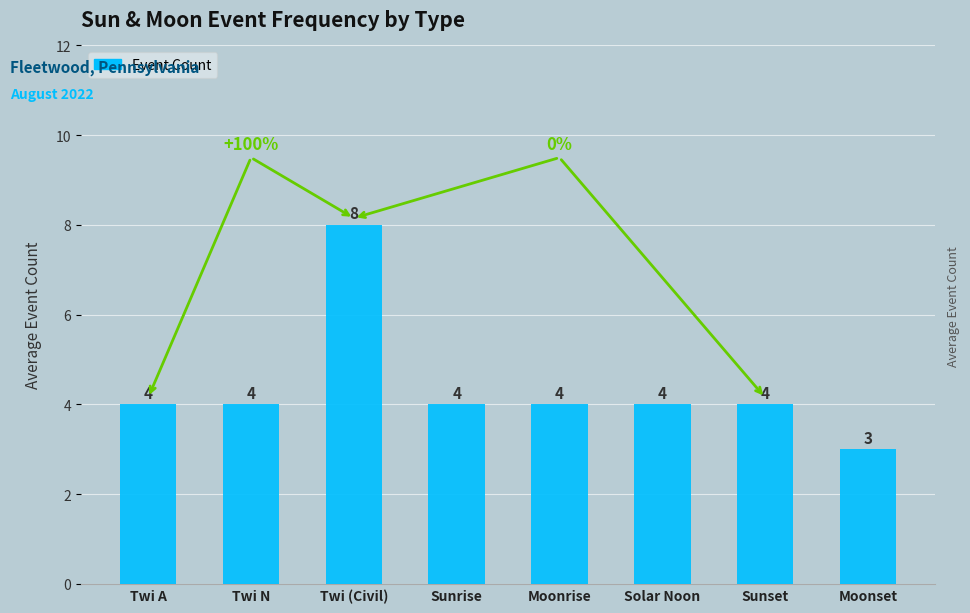

Count the values in the range 4 to 5.

6